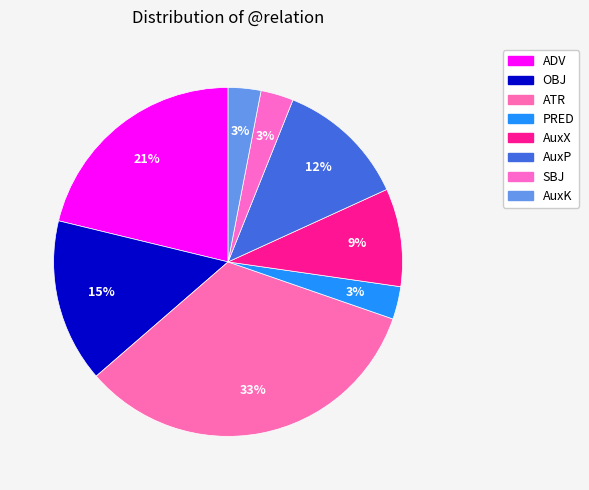

How many slices are in this pie chart?

8